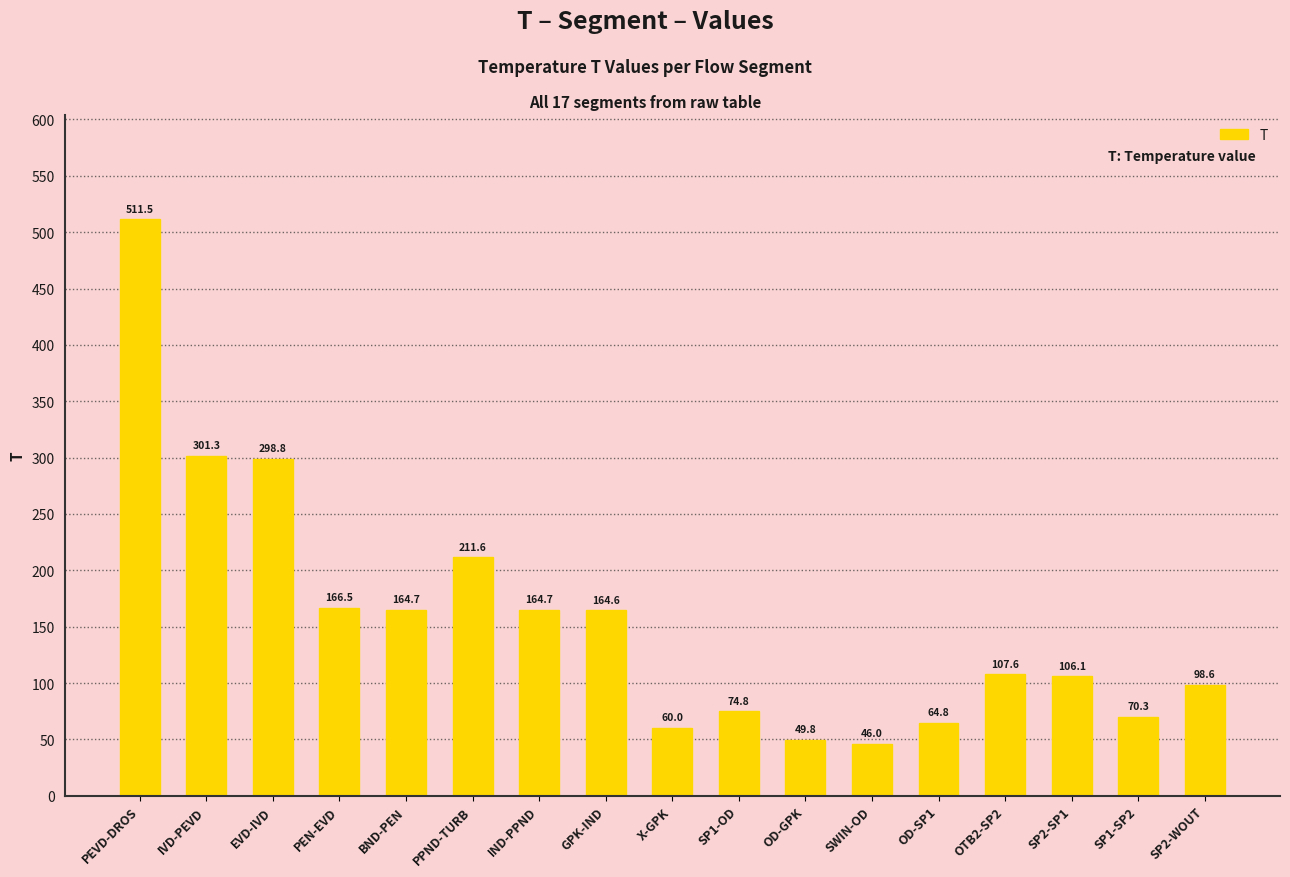

Where is the data nearest to the value 278?

EVD-IVD